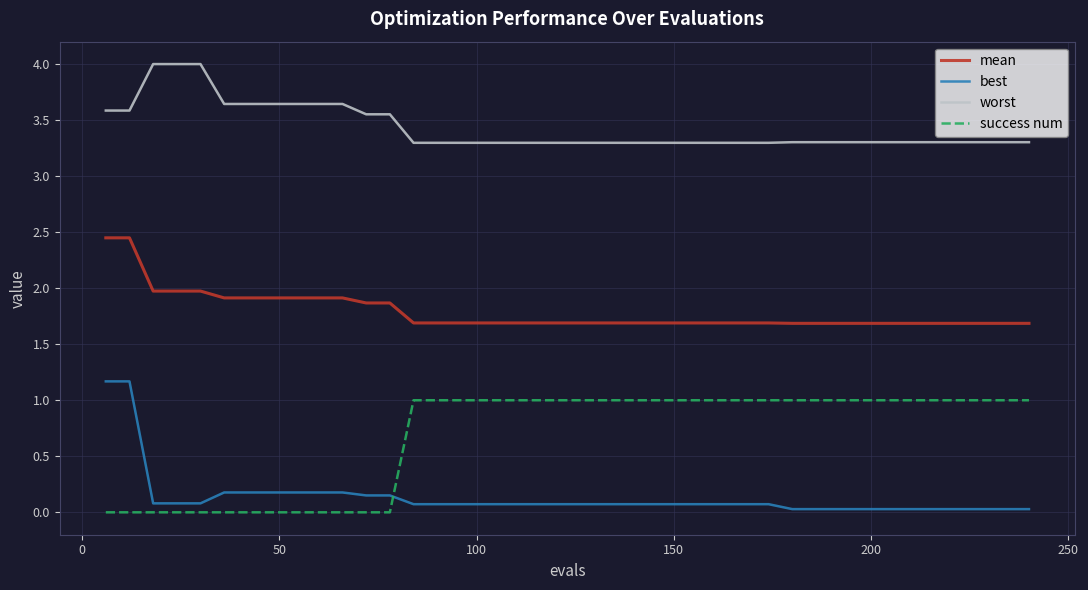

What is the difference between the maximum and second lowest values in the worst series?

0.7